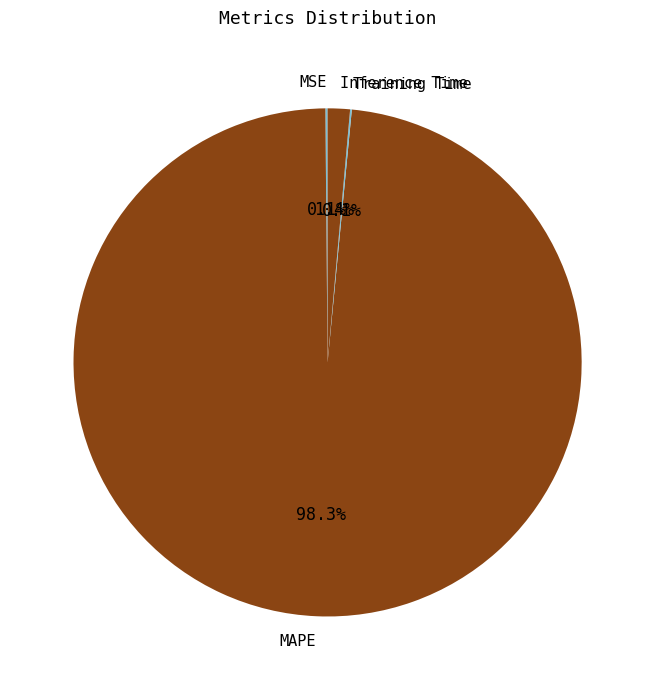

Does MAPE represent more than half of the total?

Yes